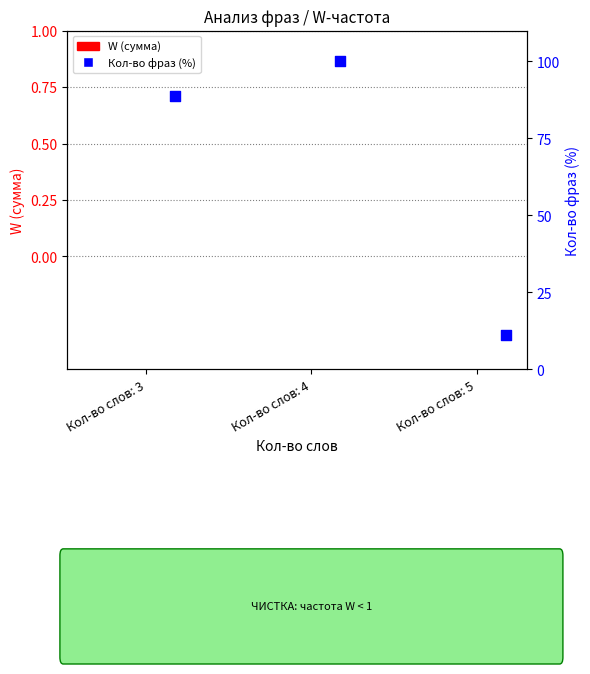

At which category is the sum across all series the highest?

Кол-во слов: 4